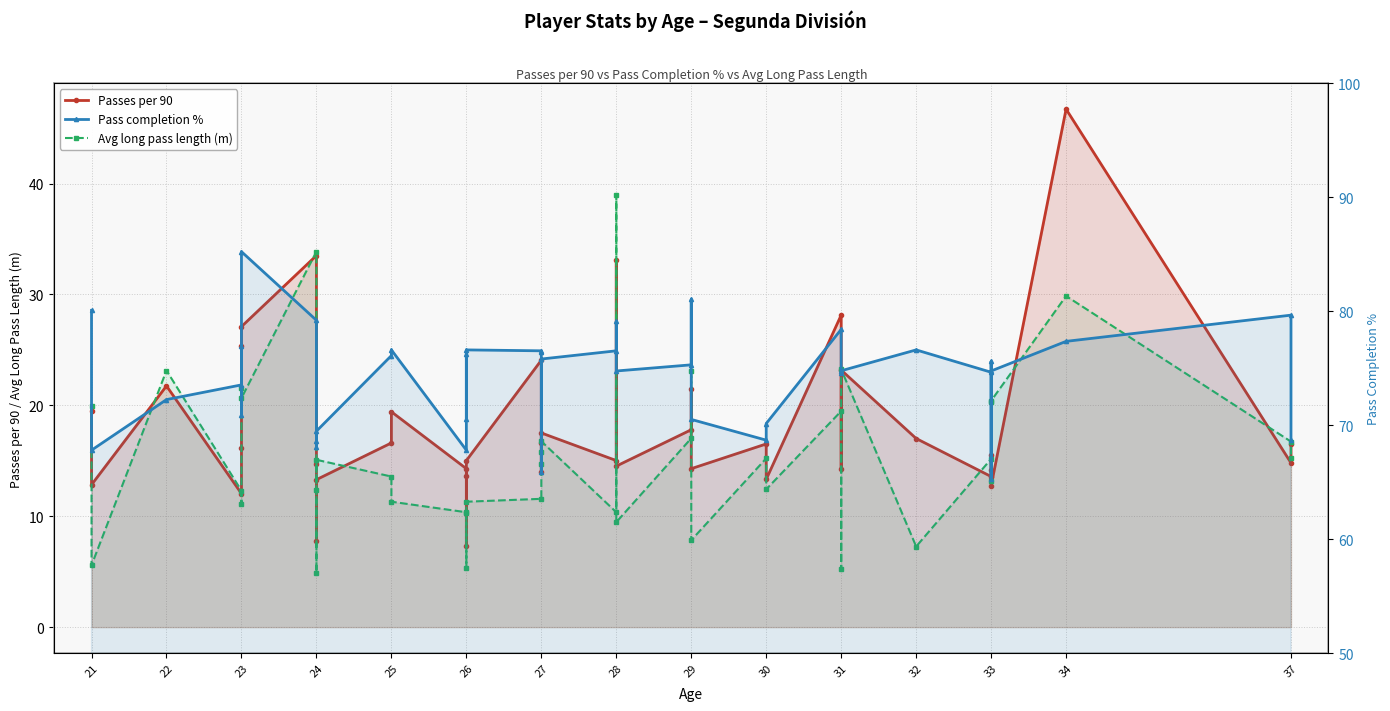

True or false: Pass completion % and Avg long pass length (m) cross at least once.

False